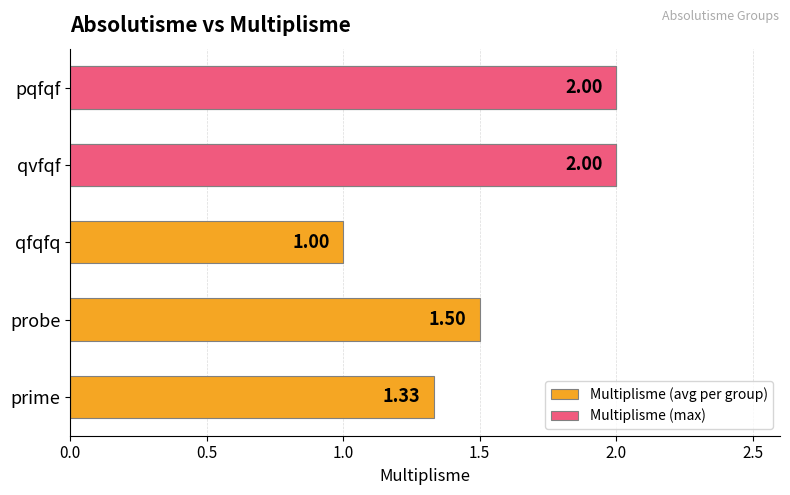

The value of Multiplisme (avg per group) at prime is 1.3. True or false?

True